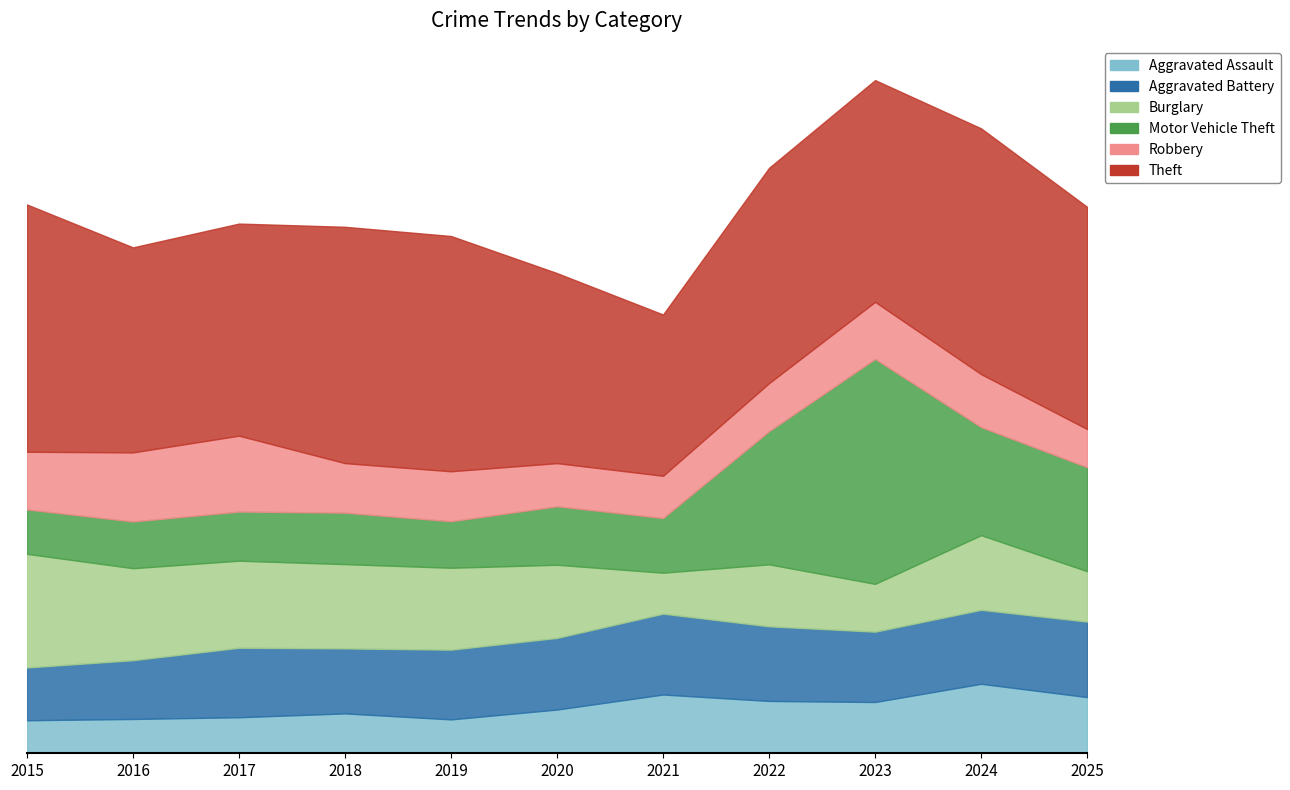

Which series ends up on top after the final intersection of Motor Vehicle Theft and Theft?

Theft